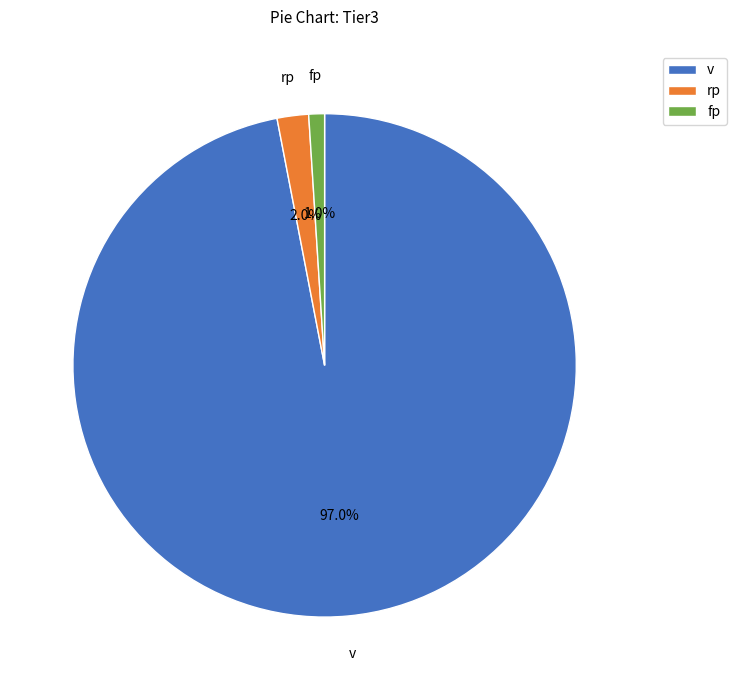

What percentage is the fp slice, to the nearest percent?

1%